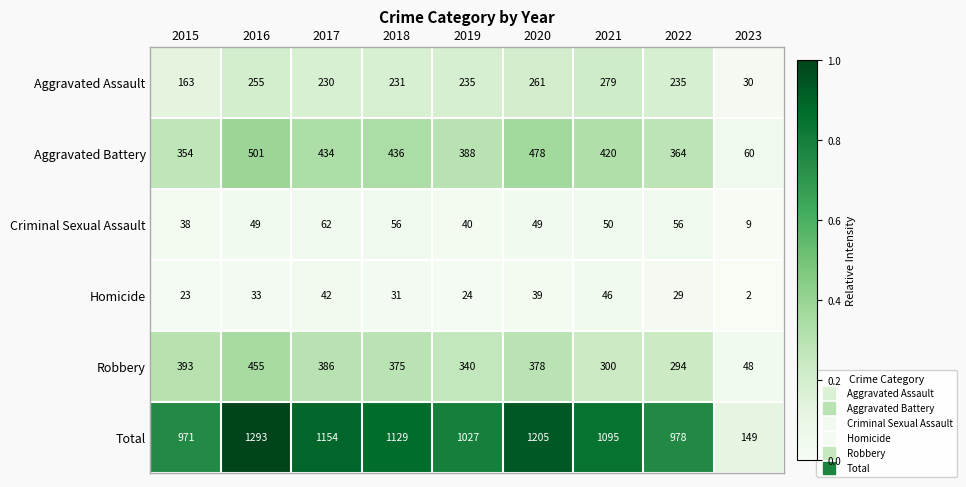

Is it true that Robbery equals 393 at 2015?

True